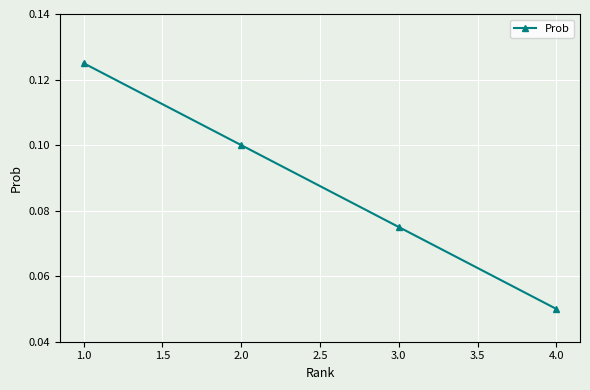

Which label corresponds to the smallest value in the chart?

4.0